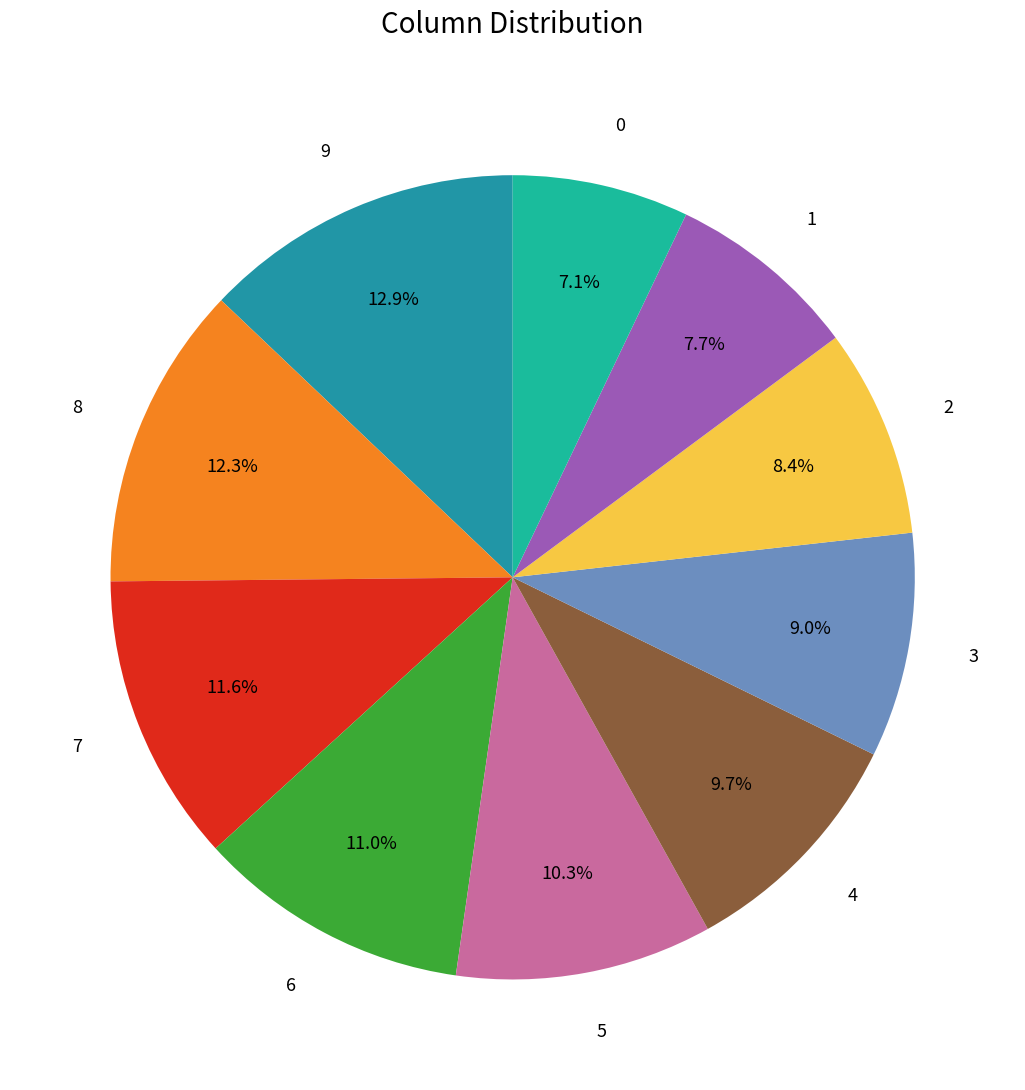

Is there any slice that represents more than half of the pie?

No